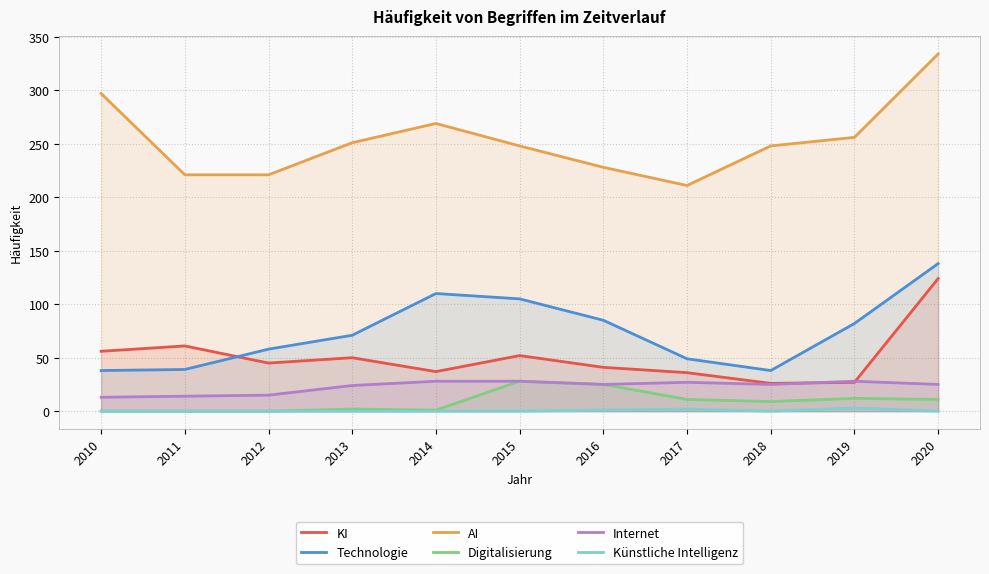

What is the difference between the maximum and second lowest values in the Internet series?

14